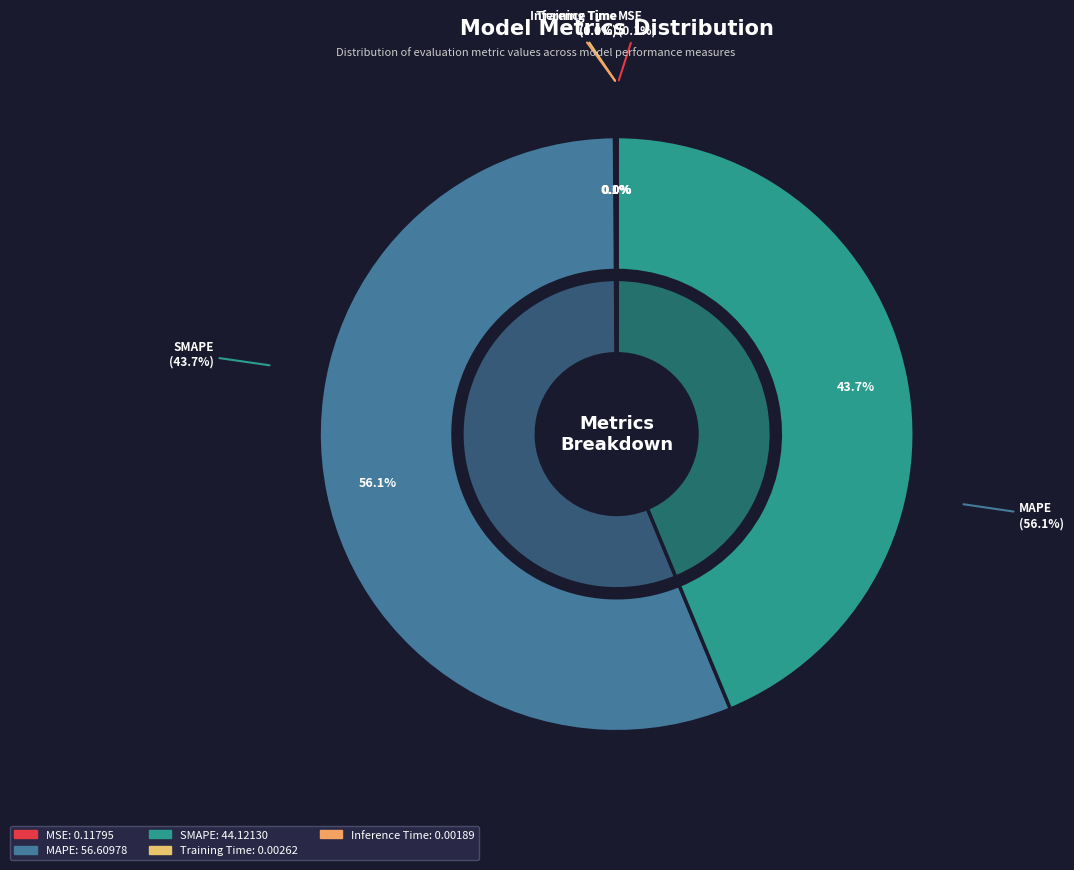

What percentage do Inference Time and MAPE together represent?

56.1%